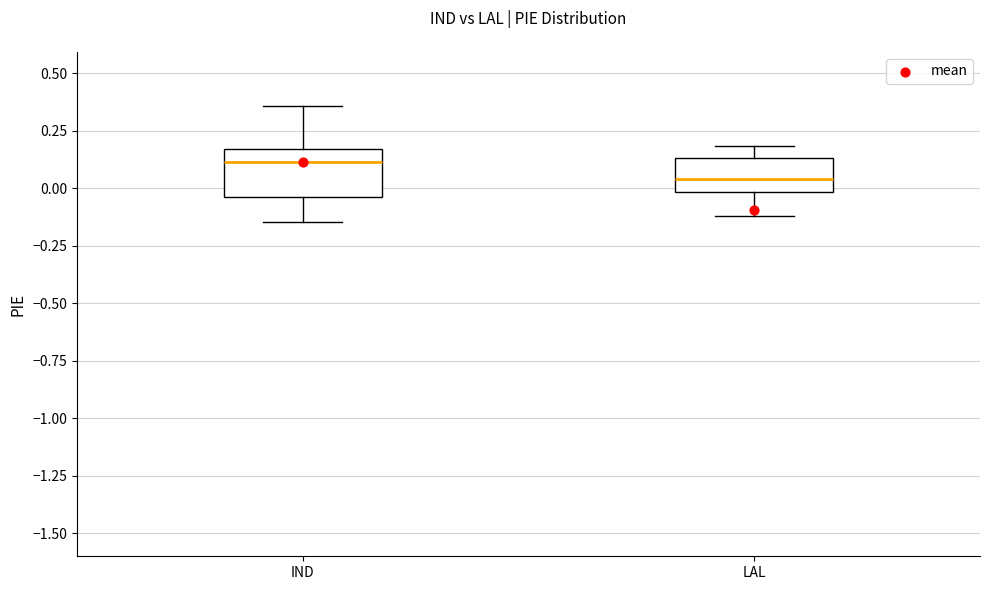

Reading left to right, read every box against the y-axis: the position of its median line, the range the box covers, and the ends of its whiskers. The values are not printed on the chart, so give them approximately, as read against the axis.

IND: median 0.10, box -0.05 to 0.15, whiskers -0.15 to 0.35
LAL: median 0.05, box 0.00 to 0.15, whiskers -0.10 to 0.20